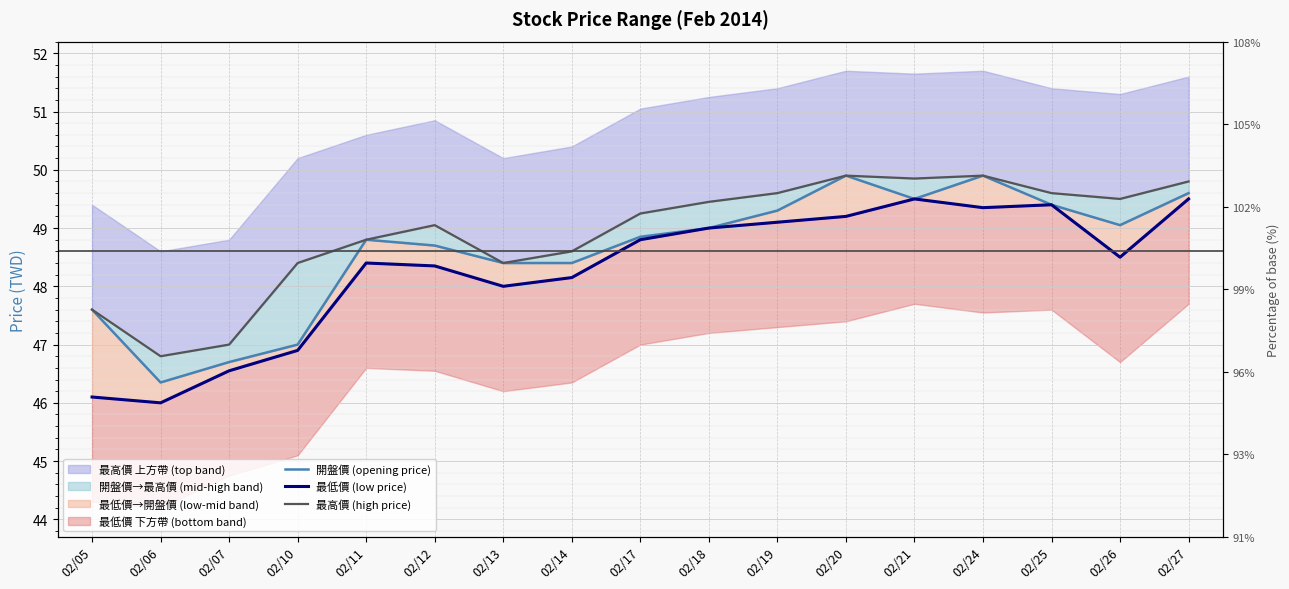

The value of 開盤價 (opening price) at 02/07 is 46.7. True or false?

True